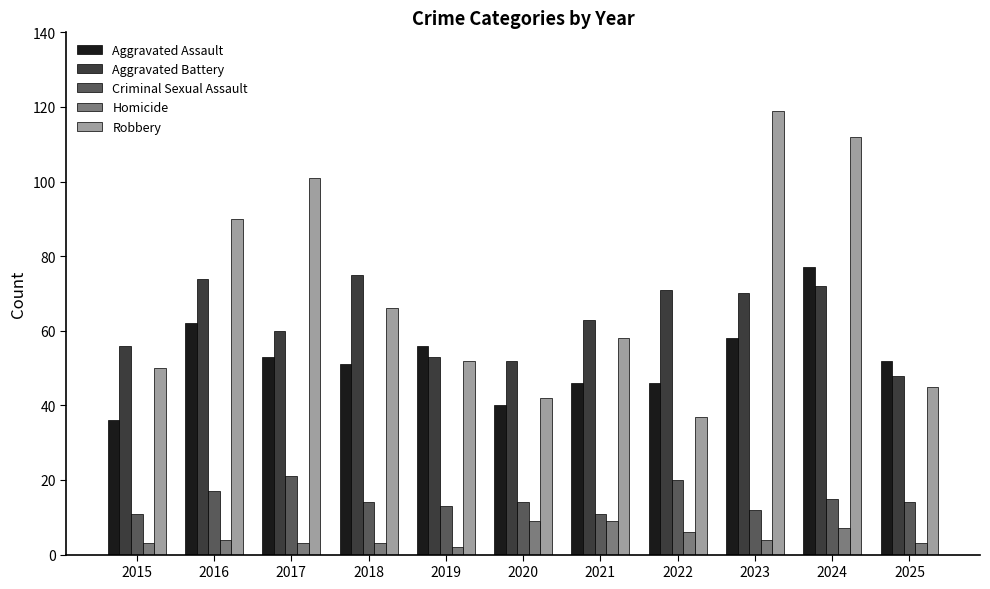

At 2018, list the series in order from largest to smallest.

Aggravated Battery, Robbery, Aggravated Assault, Criminal Sexual Assault, Homicide